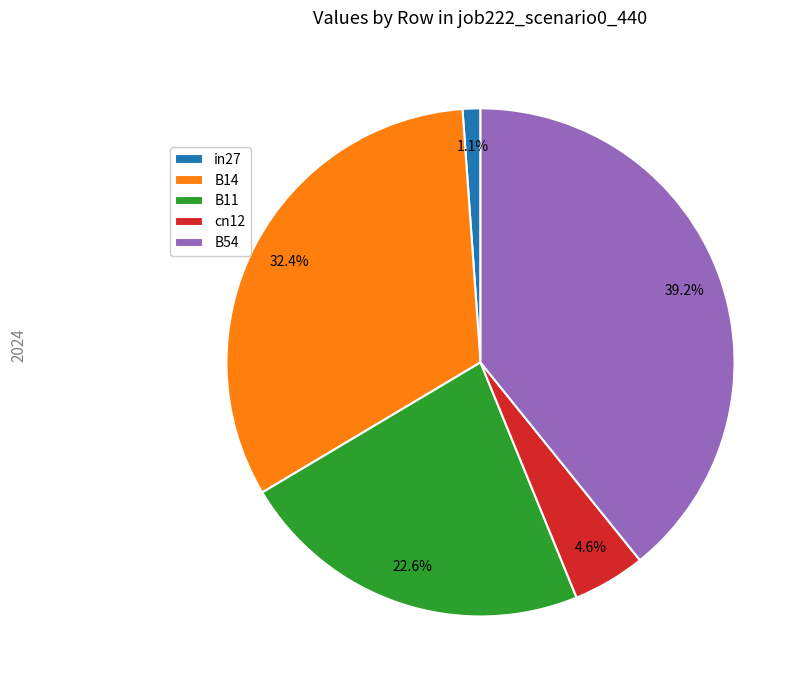

What percentage is the in27 slice, to the nearest percent?

1%